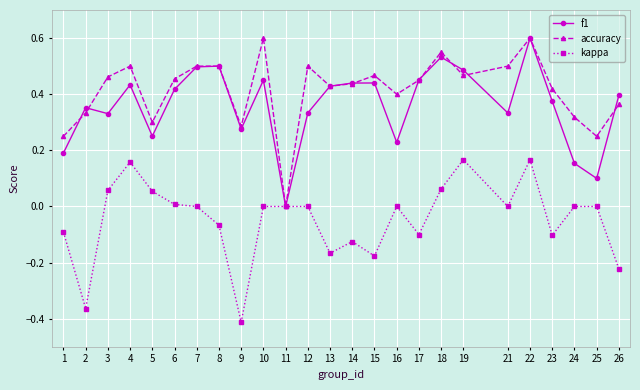

What is the sum of the f1 values at 23 and 2?

0.7